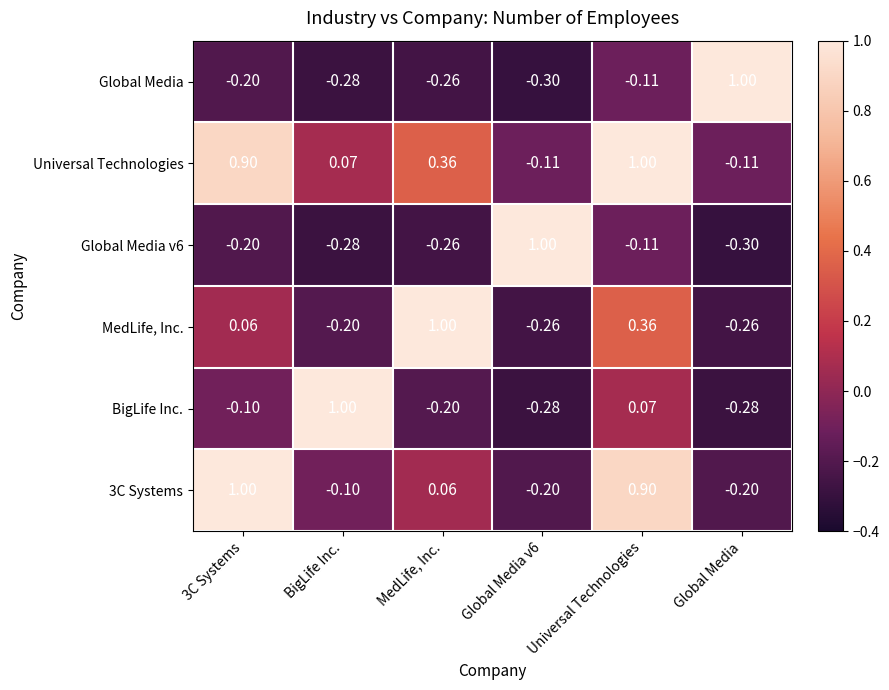

Which category has the highest value in the Global Media series?

Global Media